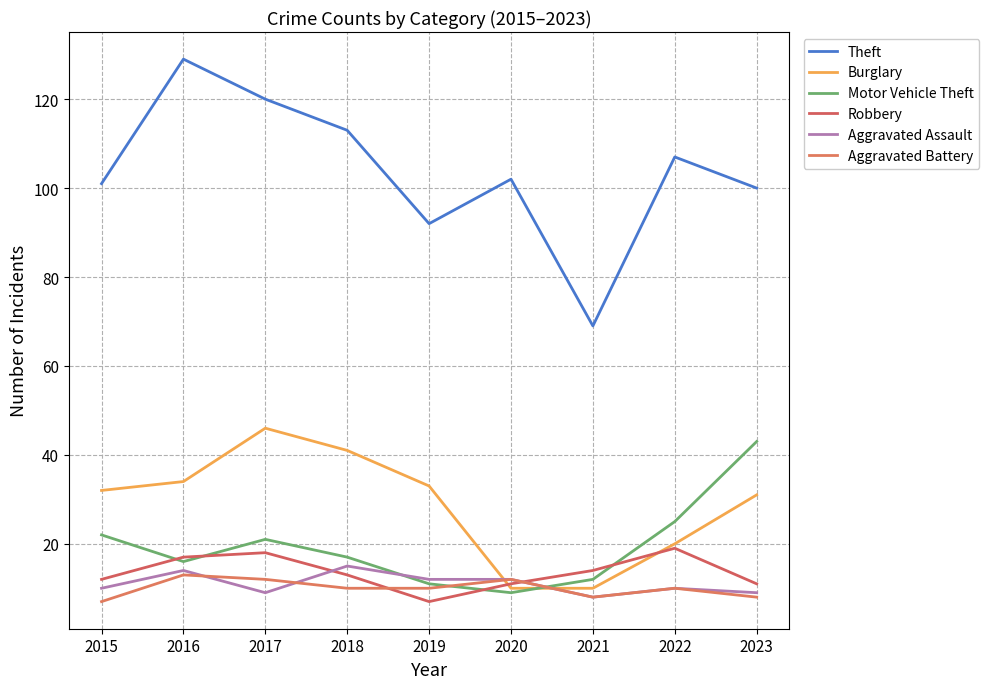

Reading right to left, transcribe all the data shown in this chart.

Theft: 100	107	69	102	92	113	120	129	101
Burglary: 31	20	10	10	33	41	46	34	32
Motor Vehicle Theft: 43	25	12	9	11	17	21	16	22
Robbery: 11	19	14	11	7	13	18	17	12
Aggravated Assault: 9	10	8	12	12	15	9	14	10
Aggravated Battery: 8	10	8	12	10	10	12	13	7